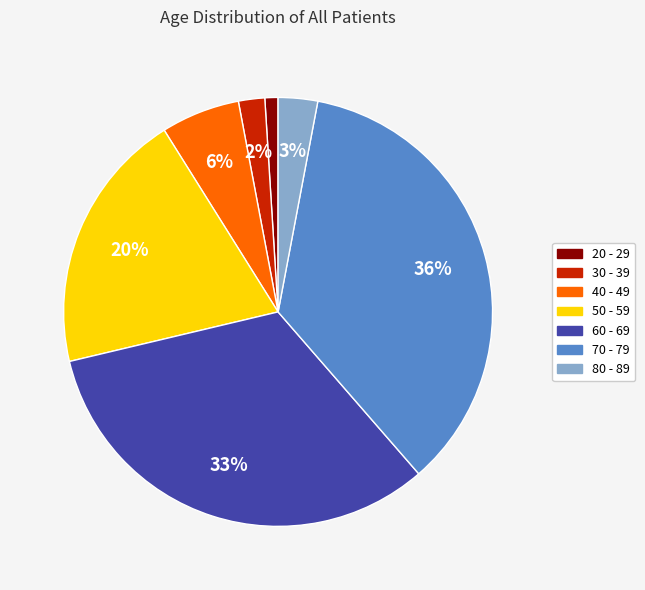

True or false: 50 - 59 accounts for 30% of the total.

False